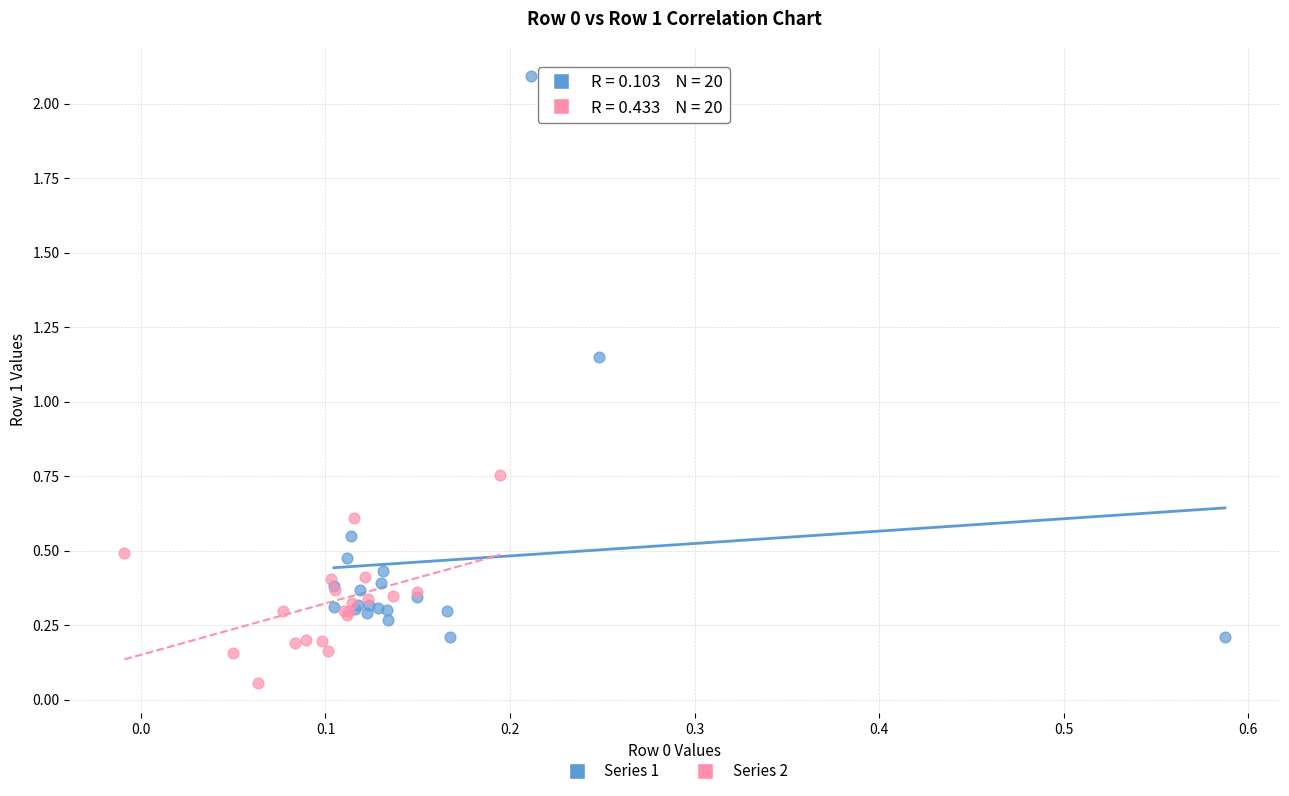

Which series contains the lowest Y value?

Series 2